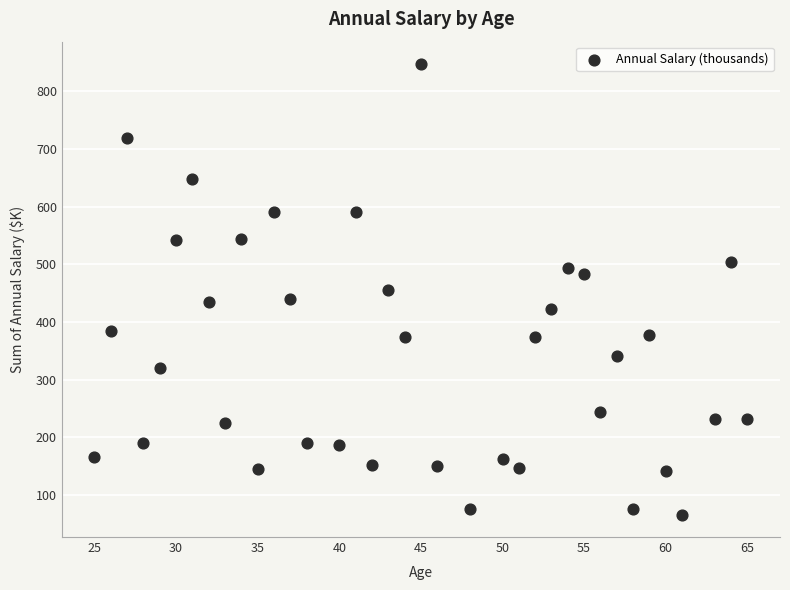

What is the range of Y values (max minus min)?

780.1